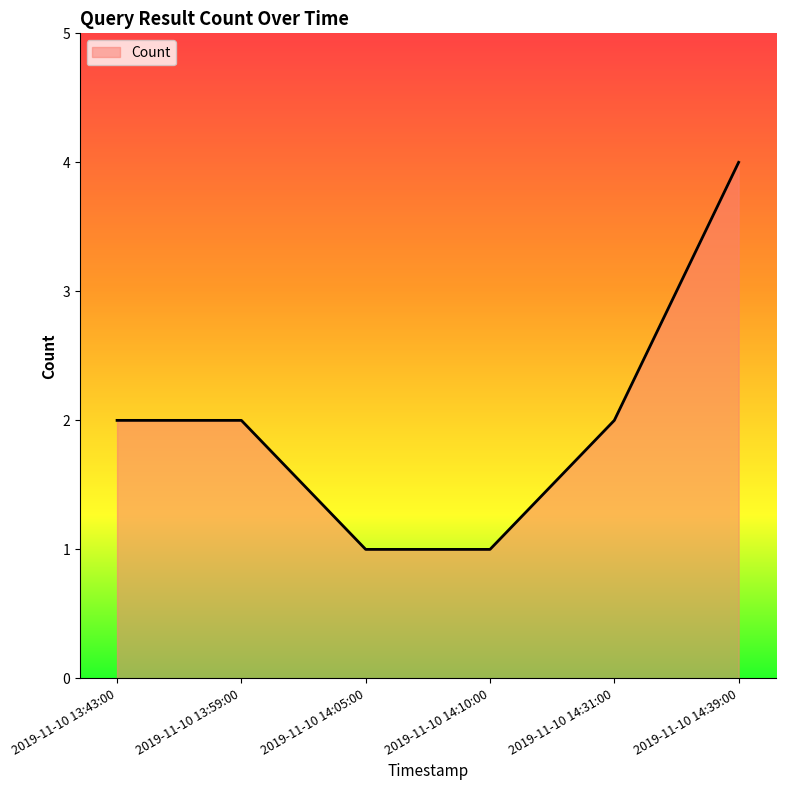

The value at 2019-11-10 13:59:00 is 2. True or false?

True